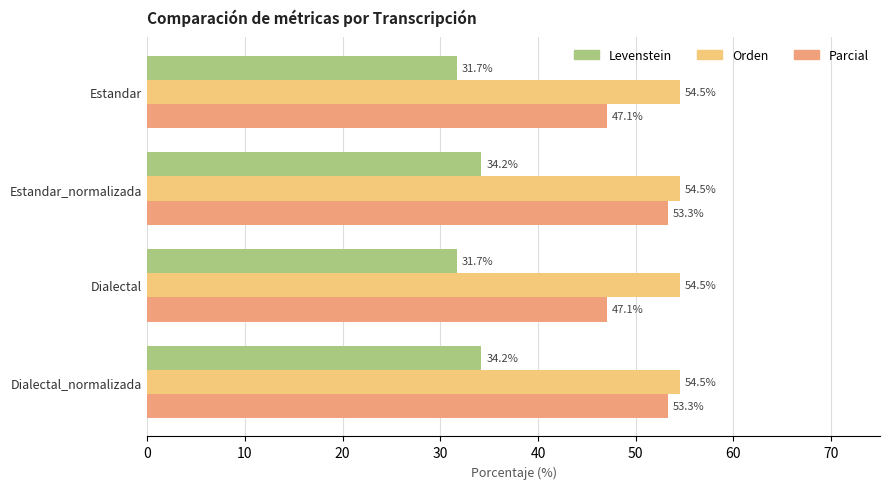

What is the sum of all Orden values?

218.2